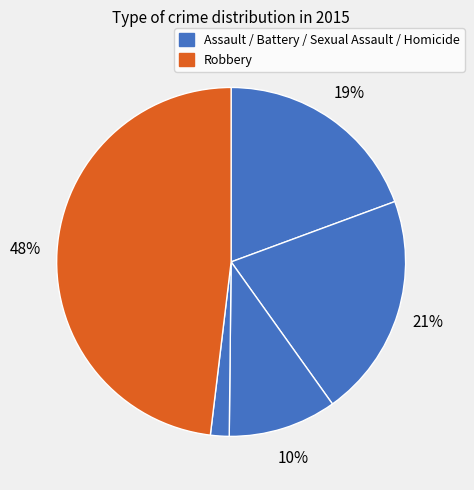

To the nearest percent, what is the average slice percentage?

20%